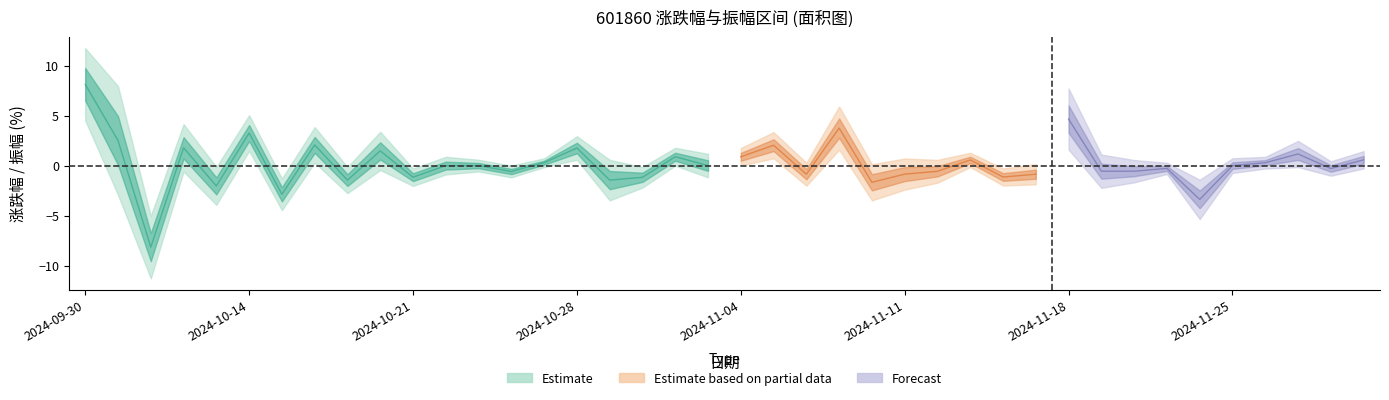

True or false: 换手率 has a value of 1.3 at 31.

False